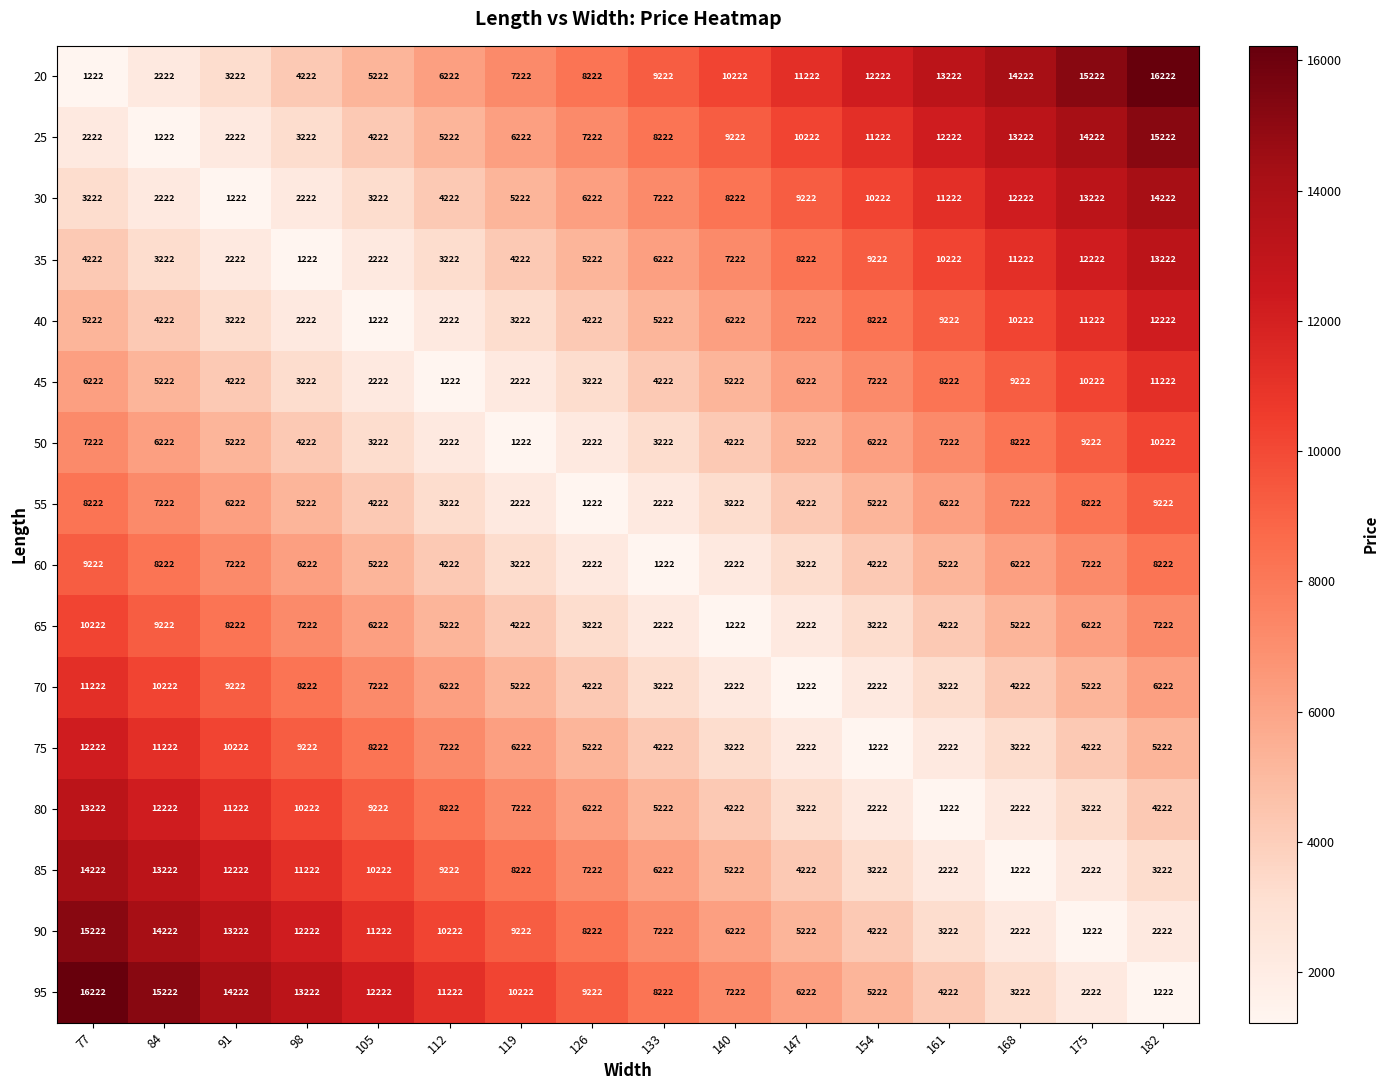

Rank the categories by 20 value from highest to lowest.

182, 175, 168, 161, 154, 147, 140, 133, 126, 119, 112, 105, 98, 91, 84, 77